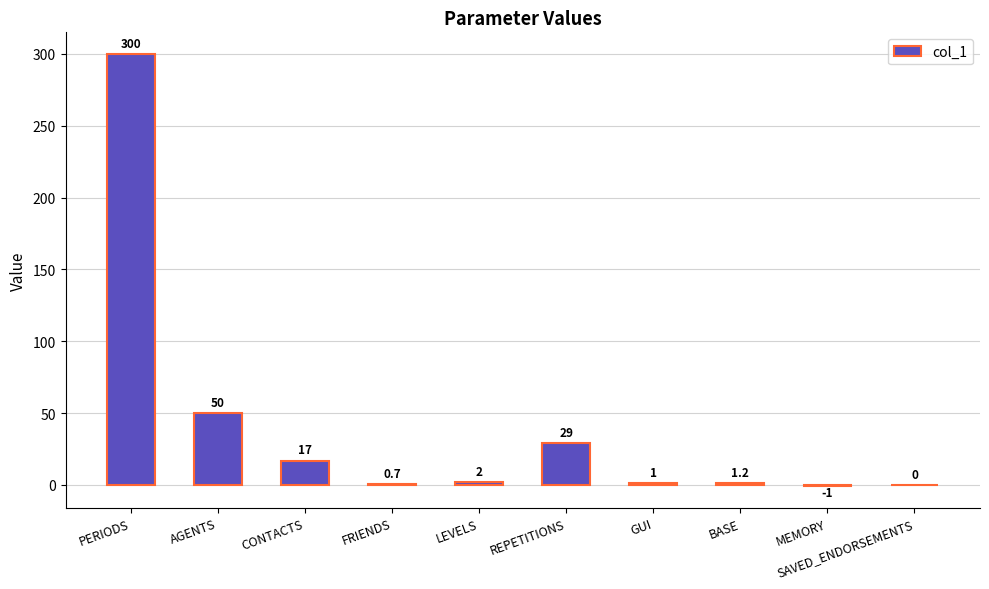

What is the greatest value displayed?

300.0